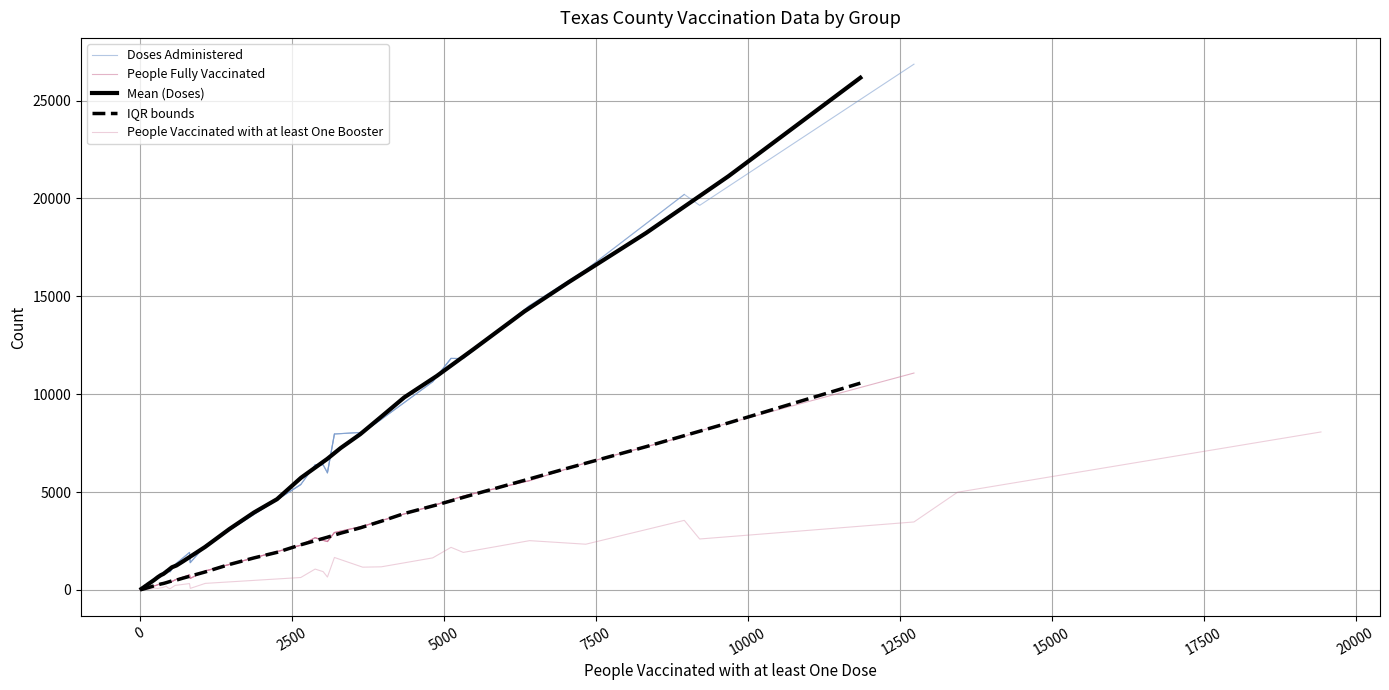

Reading right to left, what are all the values shown in this chart?

Doses Administered: 14533	26862	309	257	1302	114	255	126	8	11	6389	955	1915	615	45	21	20208	931	7968	6395	231	578	44713	5985	16358	19648	11830	1010	8054	2272	840	8715	167	138	29226	1396	10636	5384	11822	538
People Fully Vaccinated: 5585	11082	129	102	514	48	106	52	4	4	2668	393	773	268	21	9	7840	384	2934	2535	92	233	17771	2474	6492	8126	4594	379	3252	971	334	3544	68	55	12083	592	4302	2286	4799	214
People Vaccinated with at least One Booster: 2519	3474	34	43	232	8	32	17	1	3	1066	111	326	77	5	3	3556	63	1659	937	32	88	8072	660	2337	2604	2177	193	1164	336	128	1182	28	21	4993	81	1638	636	1918	89